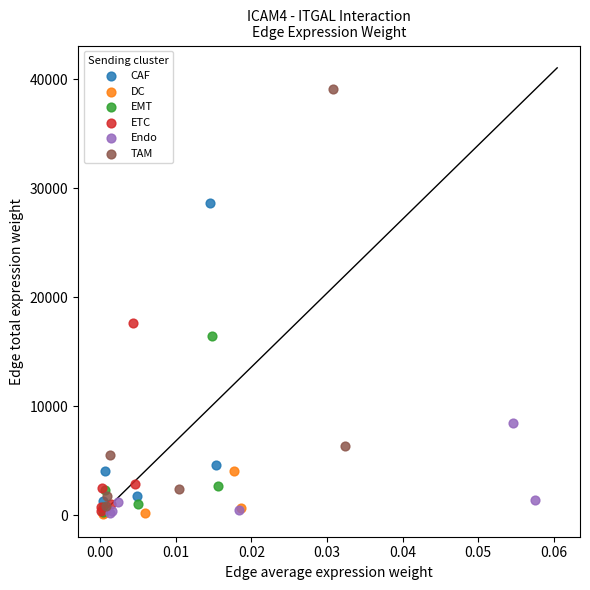

What are all the series names shown in the legend?

CAF, DC, EMT, ETC, Endo, TAM